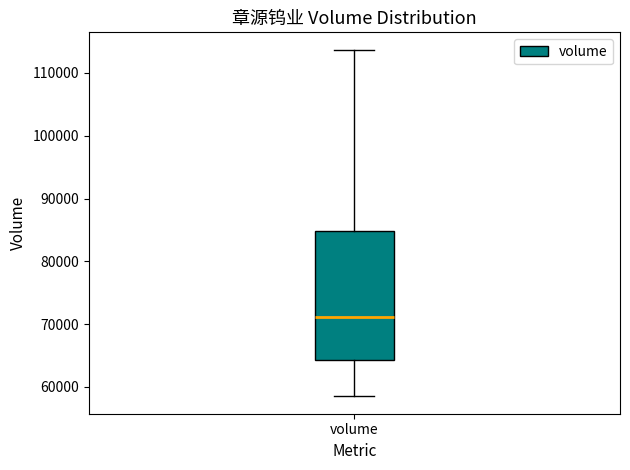

Read this box plot against the y-axis: the position of the median line, the range covered by the box, and the ends of both whiskers. The values are not printed on the chart, so give them approximately, as read against the axis.

median 71000, box 64000 to 85000, whiskers 58000 to 114000